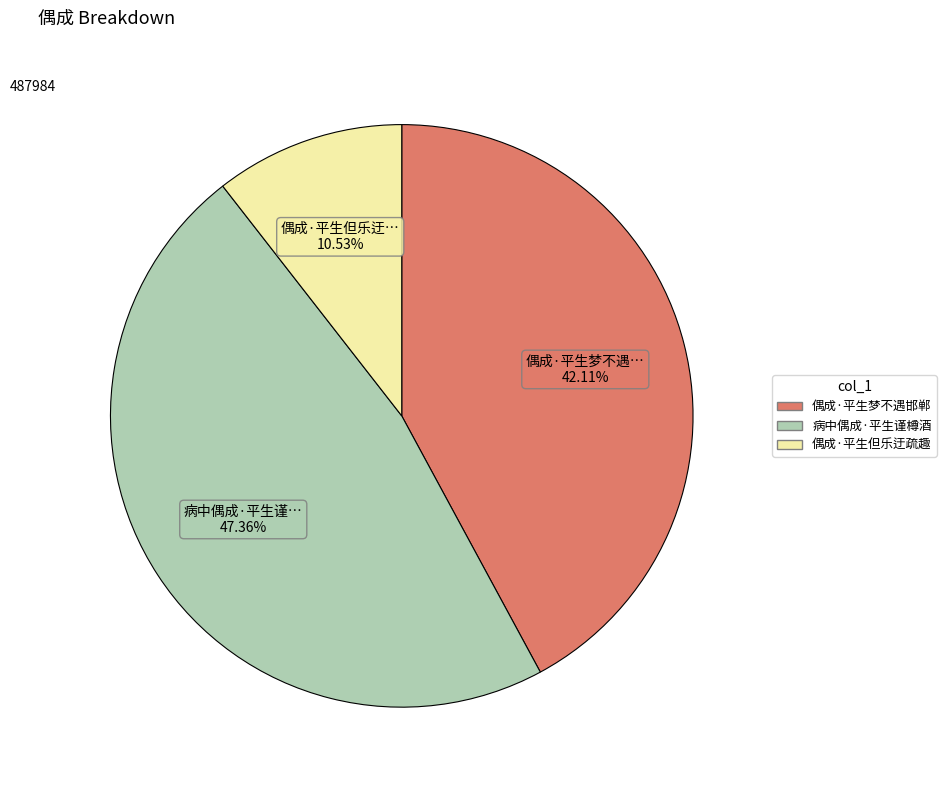

What is the ratio of the value at 偶成·平生但乐迂疏趣 to the value at 偶成·平生梦不遇邯郸?

0.3